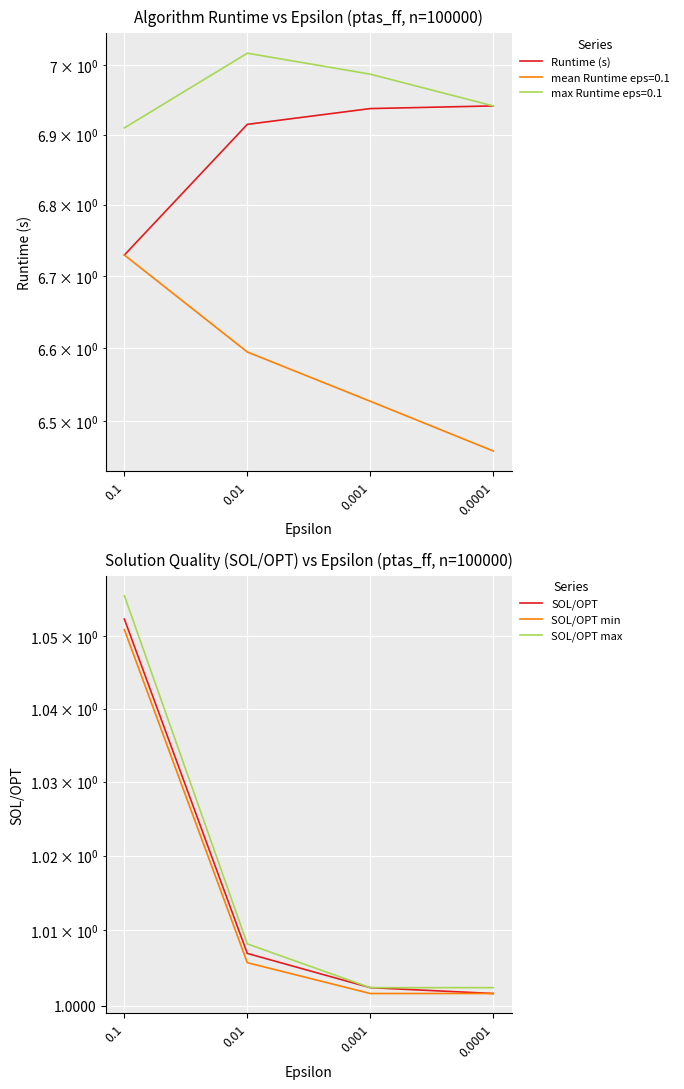

Is this an area chart (filled region under the line)?

No